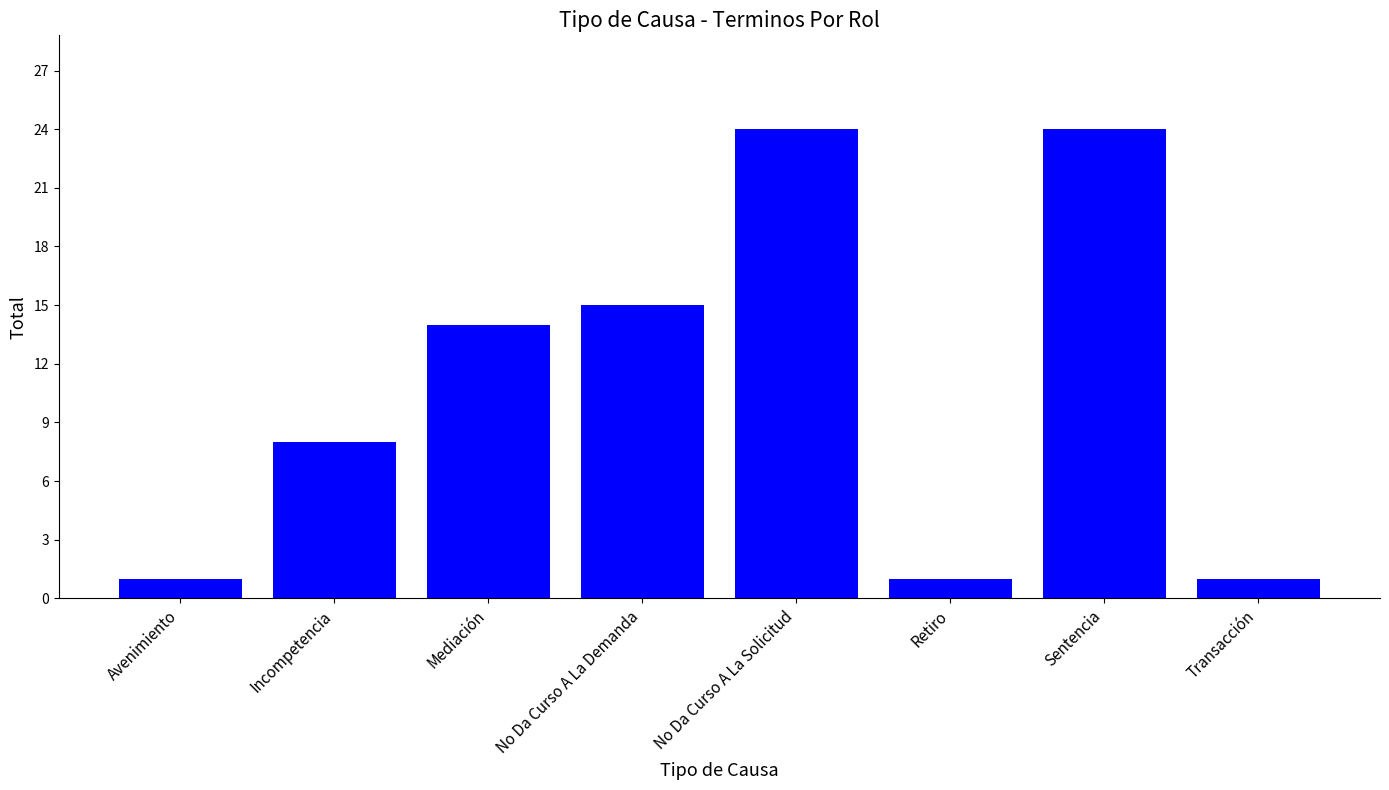

The chart shows a value of 24 at Sentencia. True or false?

True